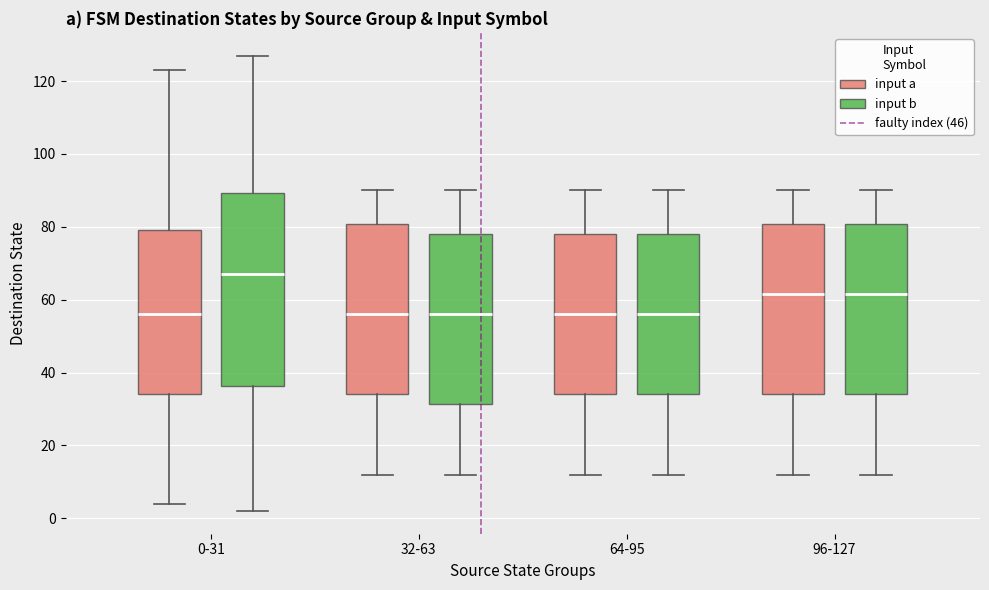

Reading left to right, read every box against the y-axis: the position of its median line, the range the box covers, and the ends of its whiskers. The values are not printed on the chart, so give them approximately, as read against the axis.

0-31 (input a): median 56, box 34 to 80, whiskers 4 to 124
0-31 (input b): median 68, box 36 to 90, whiskers 2 to 128
32-63 (input a): median 56, box 34 to 80, whiskers 12 to 90
32-63 (input b): median 56, box 32 to 78, whiskers 12 to 90
64-95 (input a): median 56, box 34 to 78, whiskers 12 to 90
64-95 (input b): median 56, box 34 to 78, whiskers 12 to 90
96-127 (input a): median 62, box 34 to 80, whiskers 12 to 90
96-127 (input b): median 62, box 34 to 80, whiskers 12 to 90